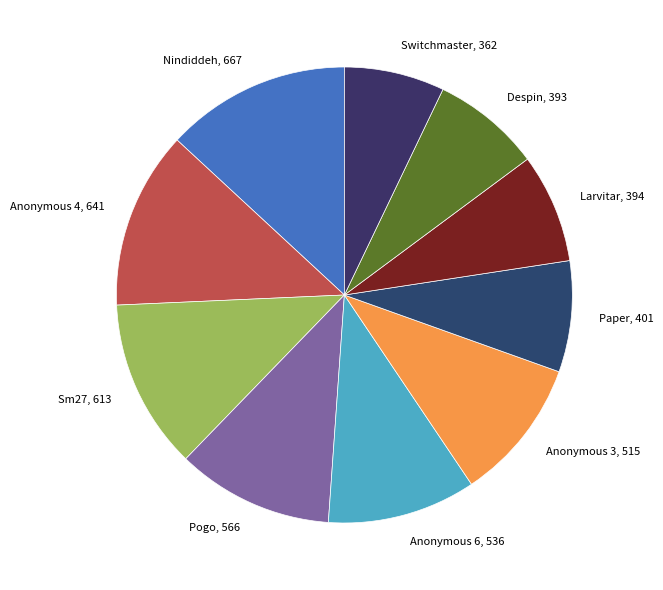

Does any single category account for the majority?

No